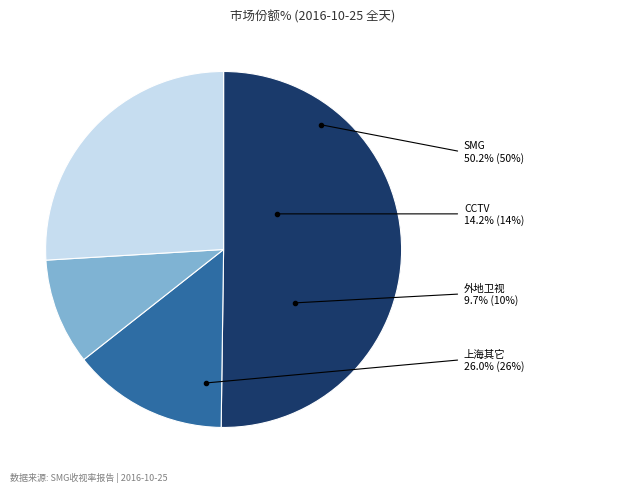

Rank the categories by value from lowest to highest.

外地卫视, CCTV, 上海其它, SMG